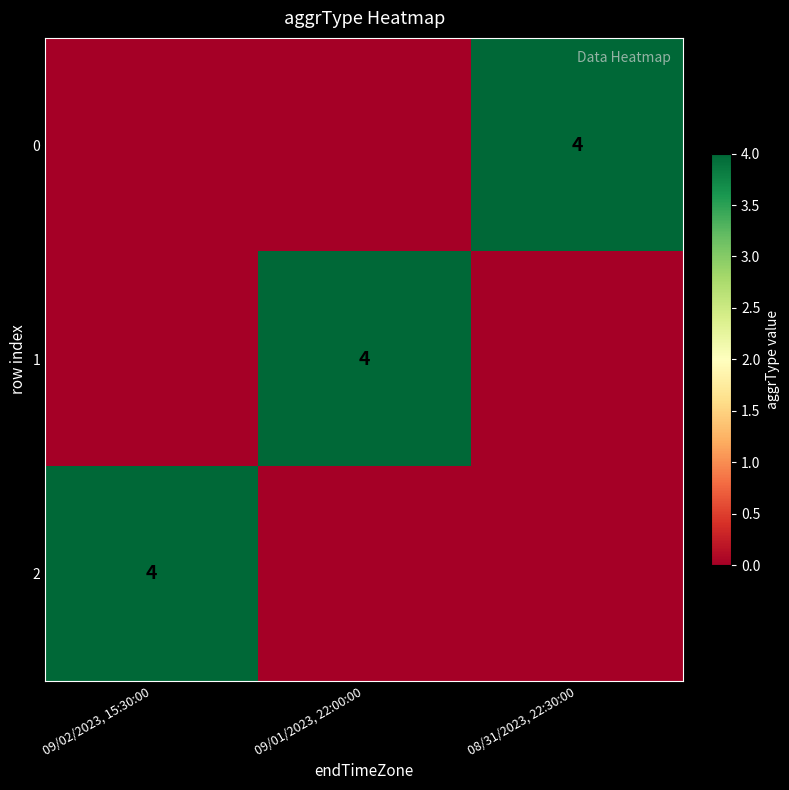

What is the total value across all series at 08/31/2023, 22:30:00?

4